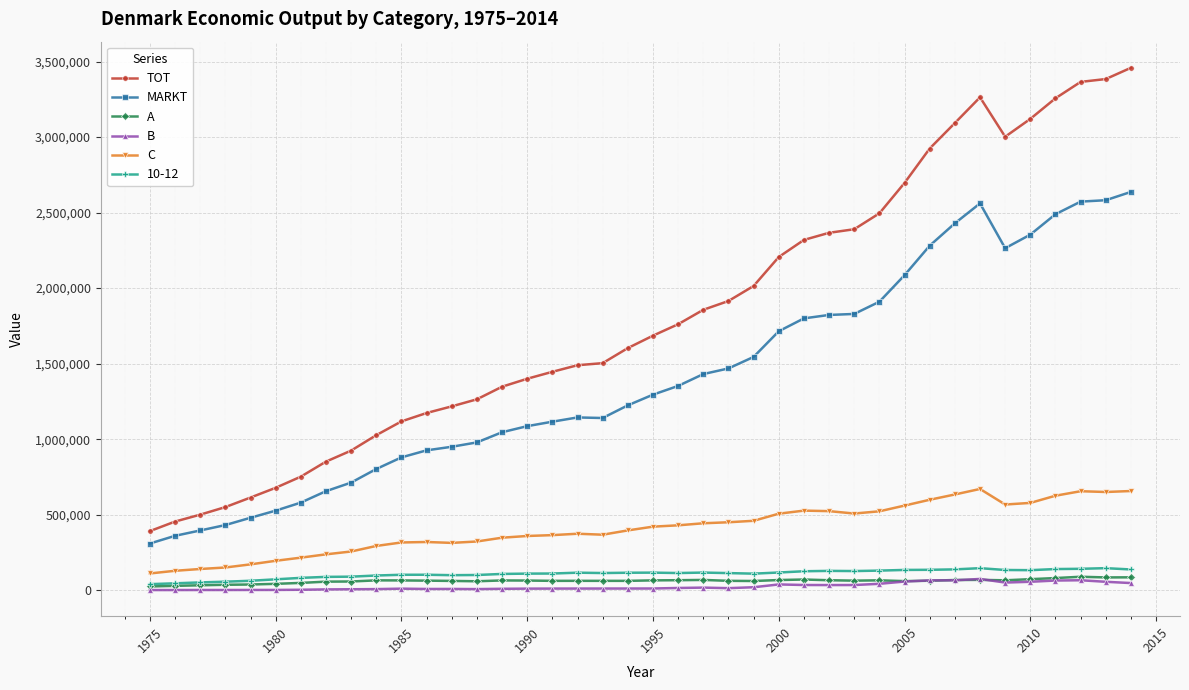

What is the value of the TOT point at the 40th from the left?

3458999